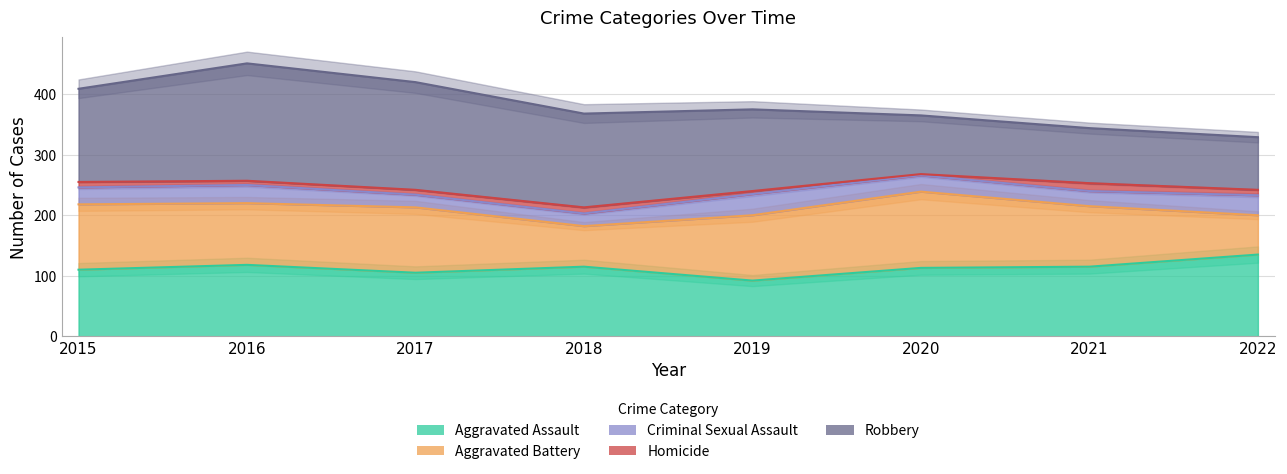

At how many categories does at least one series exceed 79?

8